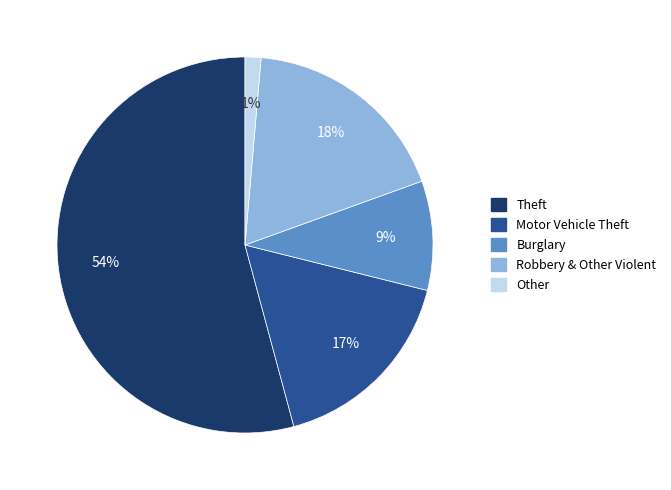

To the nearest percent, what is the average slice percentage?

20%